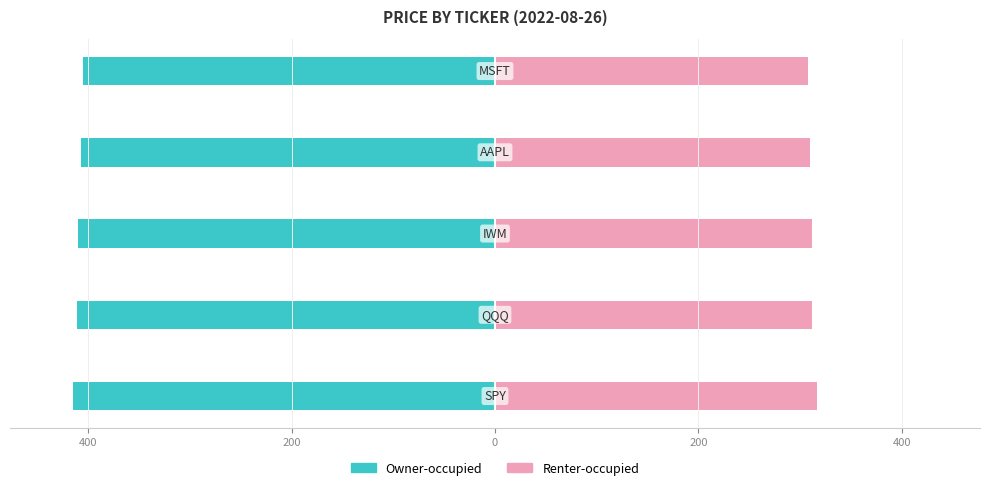

What are all the series names shown in the legend?

Owner-occupied, Renter-occupied